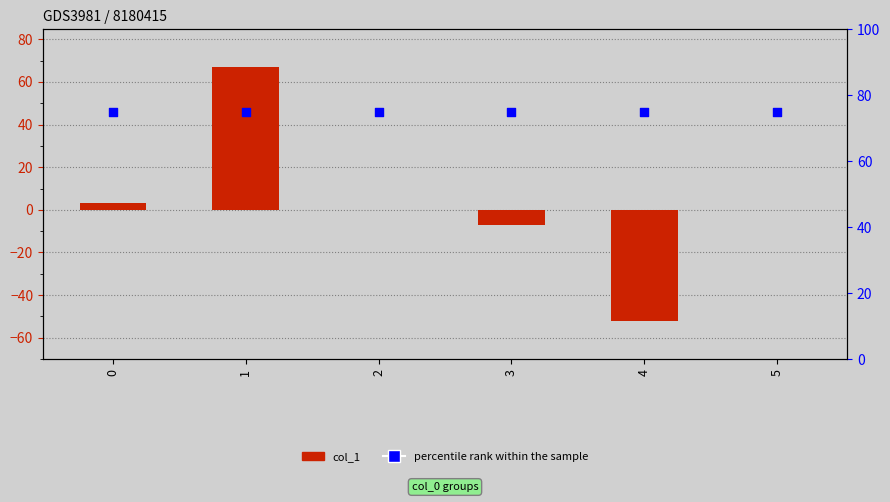

Which series has the largest Y range (max minus min)?

col_1